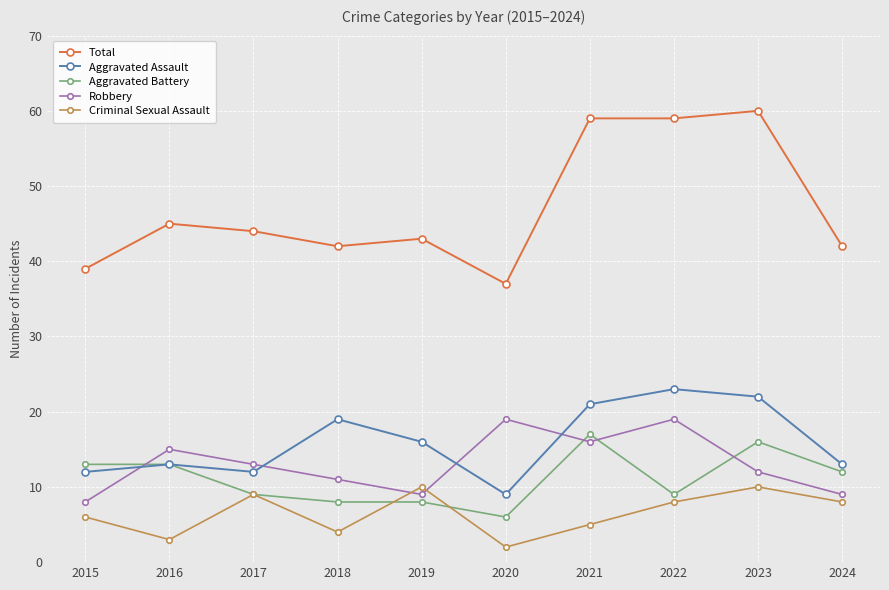

Reading left to right, what are all the values shown in this chart?

Total: 39	45	44	42	43	37	59	59	60	42
Aggravated Assault: 12	13	12	19	16	9	21	23	22	13
Aggravated Battery: 13	13	9	8	8	6	17	9	16	12
Robbery: 8	15	13	11	9	19	16	19	12	9
Criminal Sexual Assault: 6	3	9	4	10	2	5	8	10	8